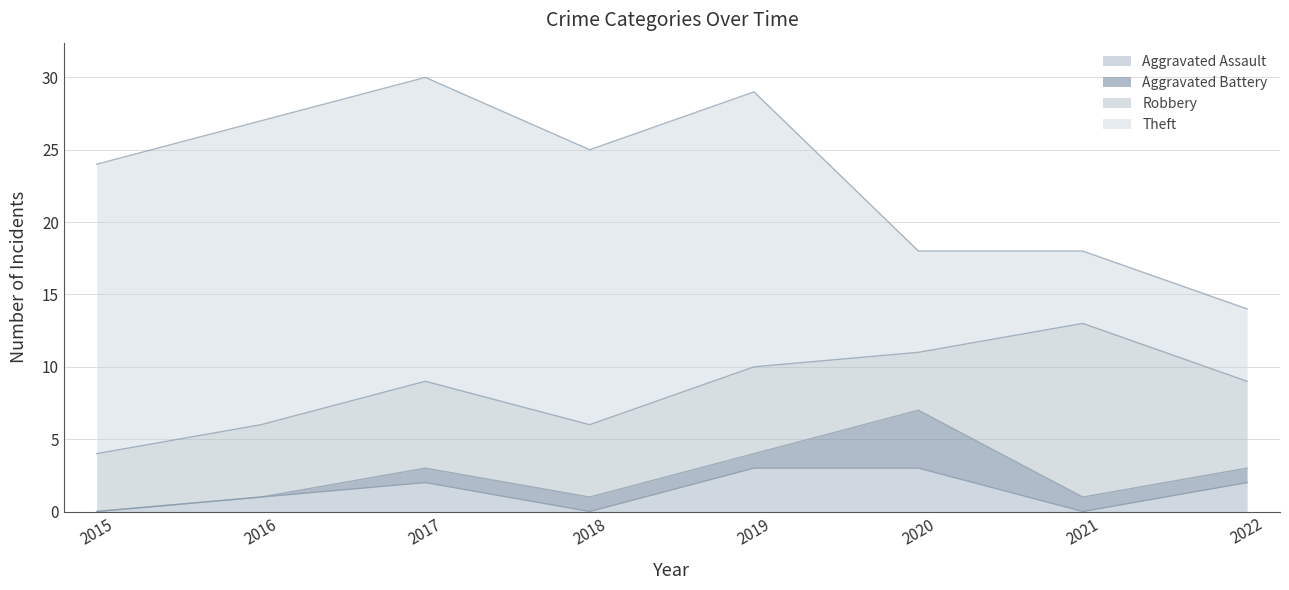

Which category has the lowest value across all series?

2015